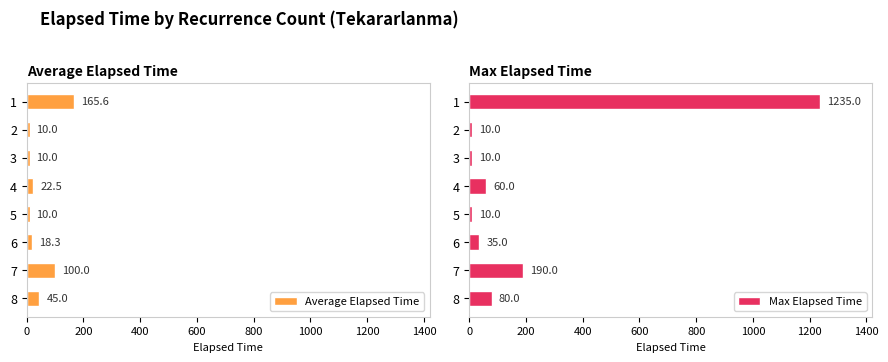

Rank the series by their average value, from highest to lowest.

Max Elapsed Time, Average Elapsed Time